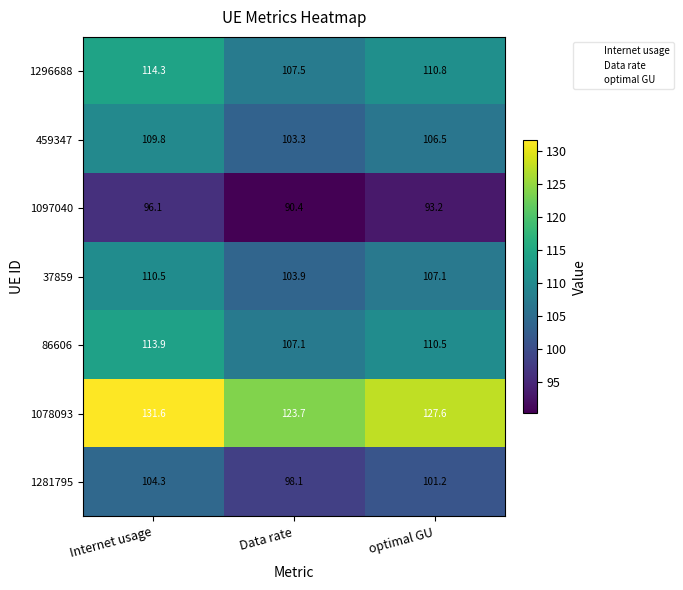

The value of 1281795 at optimal GU is 101.2. True or false?

True